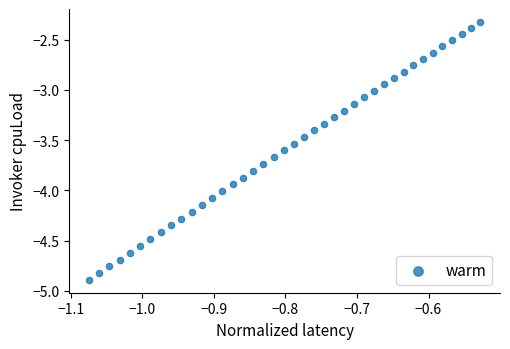

What is the range of X values (max minus min)?

0.5